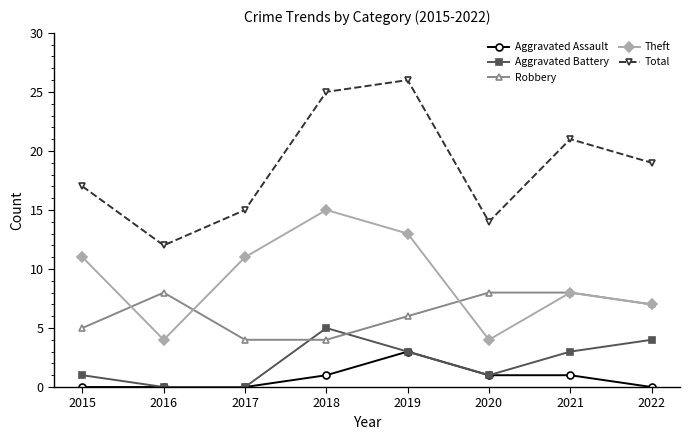

What is the spread (max minus min) of values at 2018?

24